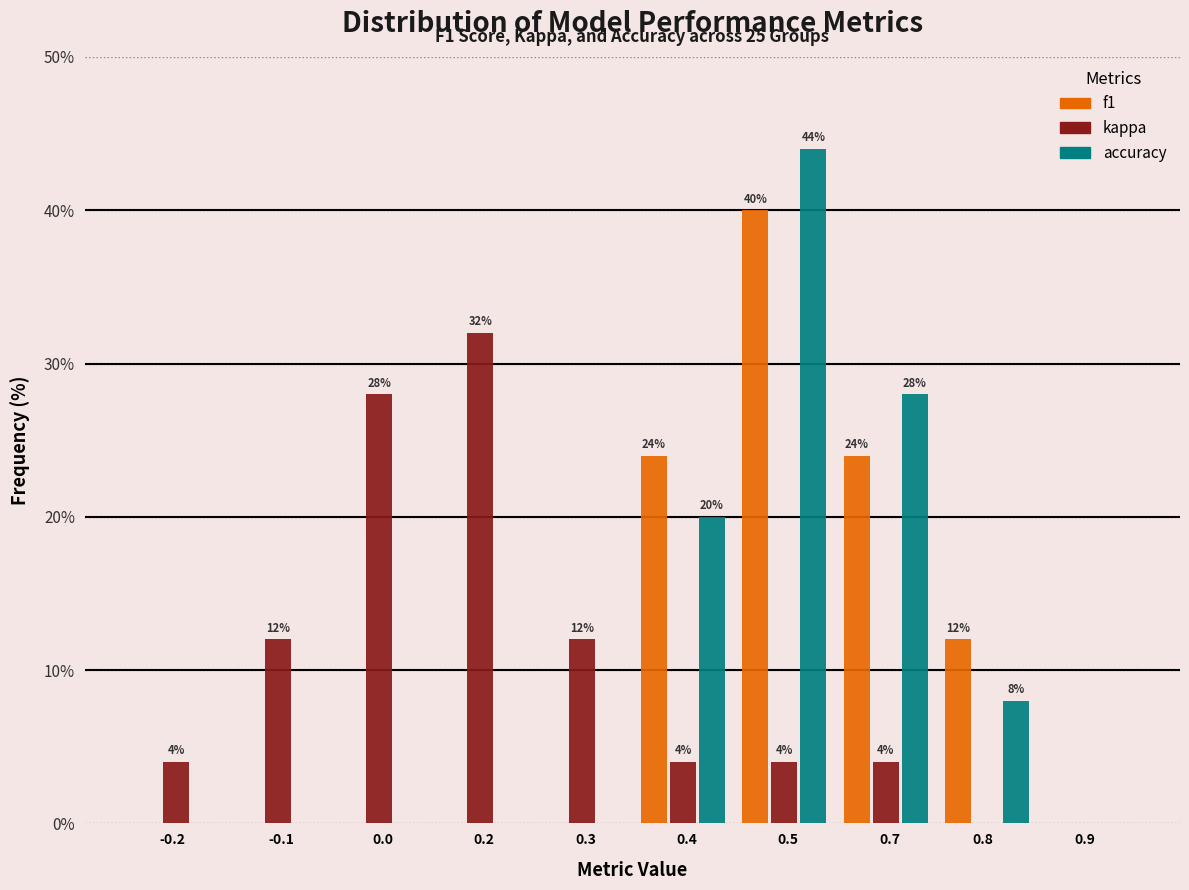

What value does the kappa series have at 0.4?

4.0